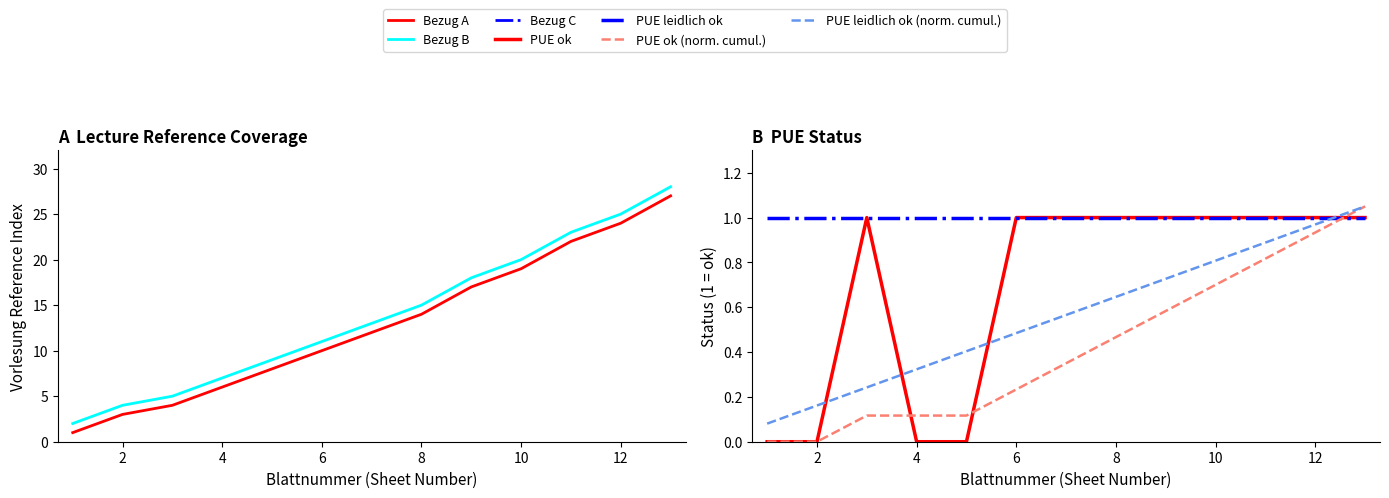

What is the value of the Bezug B point at the 2nd from the left?

4